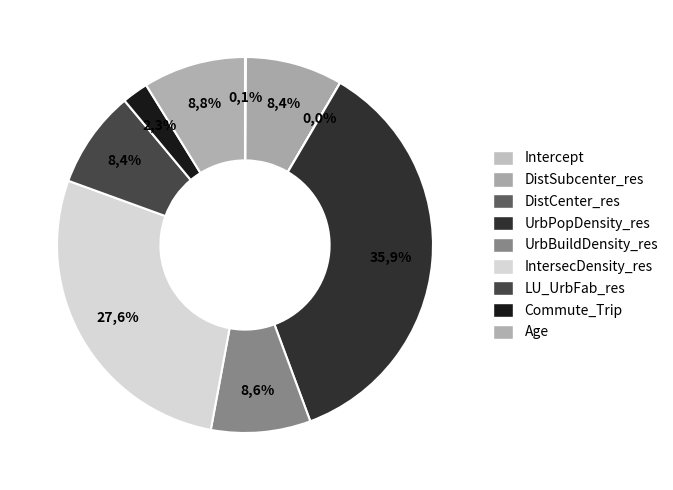

True or false: UrbBuildDensity_res accounts for 9% of the total.

True